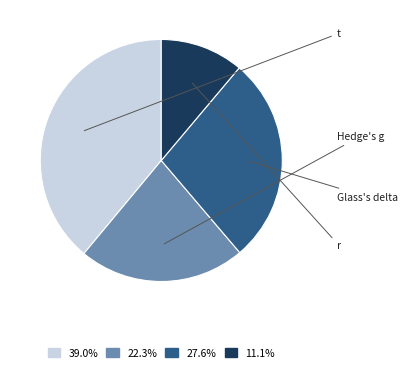

How many segments does this pie chart have?

4